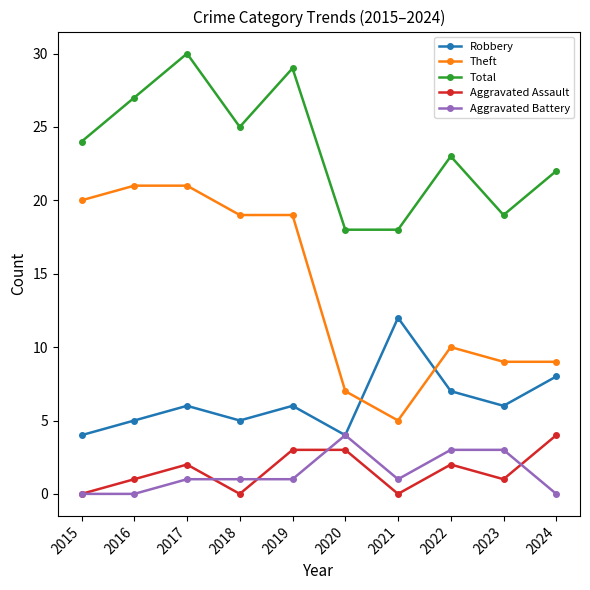

Which label corresponds to the largest value in the chart?

2017